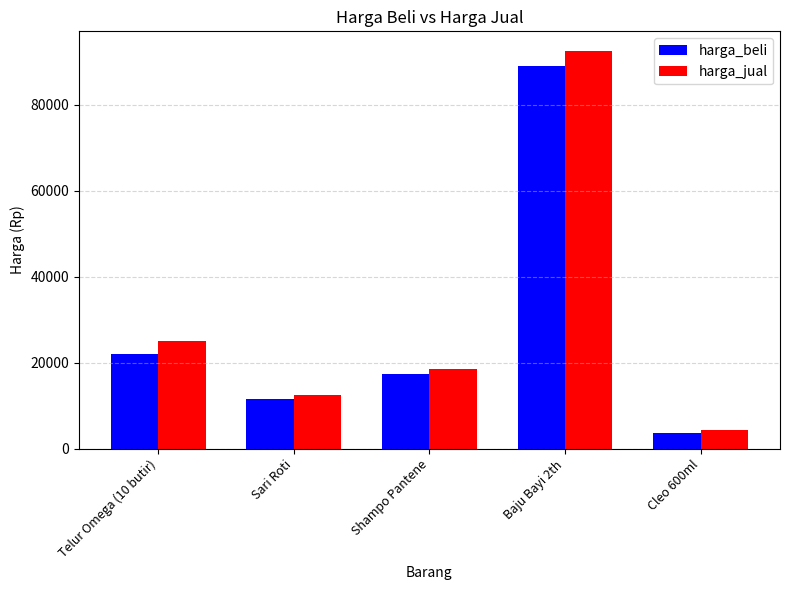

Where does the harga_jual series first go above 18500?

Telur Omega (10 butir)